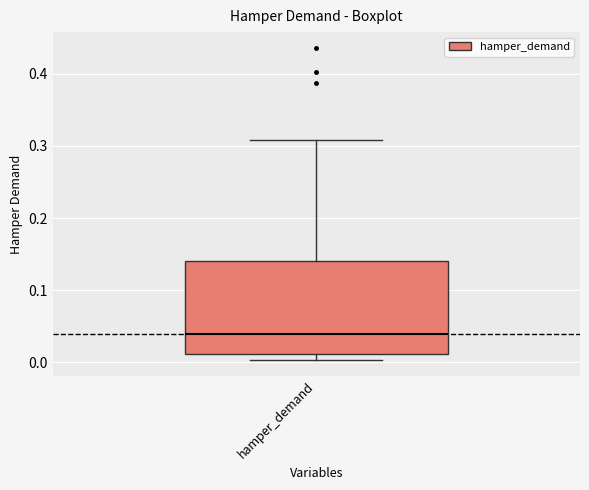

Read this box plot against the y-axis: the position of the median line, the range covered by the box, and the ends of both whiskers. The values are not printed on the chart, so give them approximately, as read against the axis.

median 0.04, box 0.01 to 0.14, whiskers 0.00 to 0.31